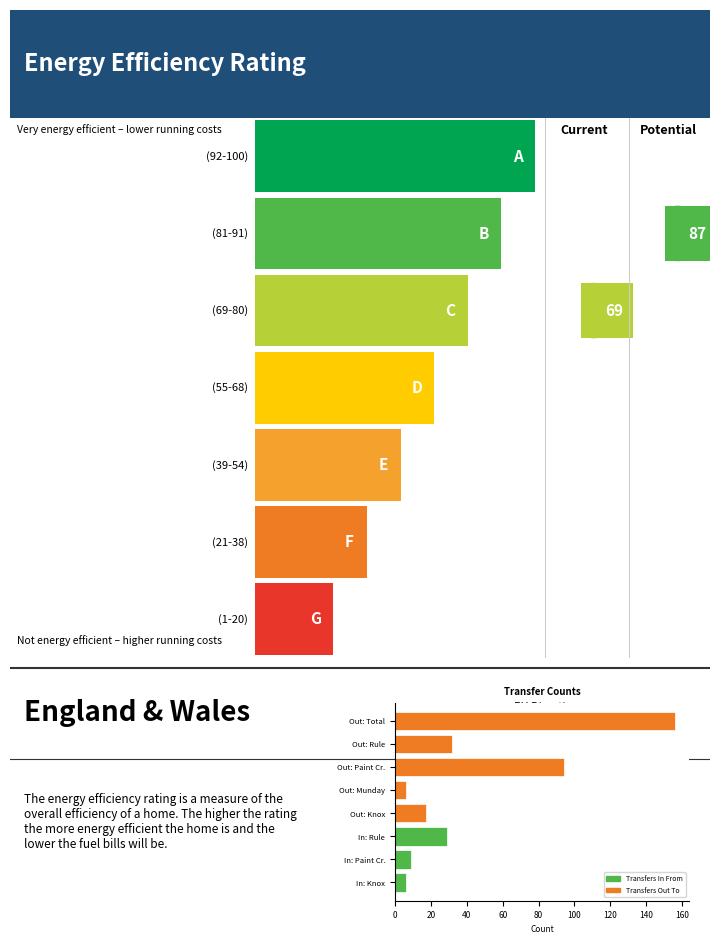

Reading top to bottom, extract all data points from this chart.

Out: Total=156	Out: Rule=32	Out: Paint Cr.=94	Out: Munday=6	Out: Knox=17	In: Rule=29	In: Paint Cr.=9	In: Knox=6